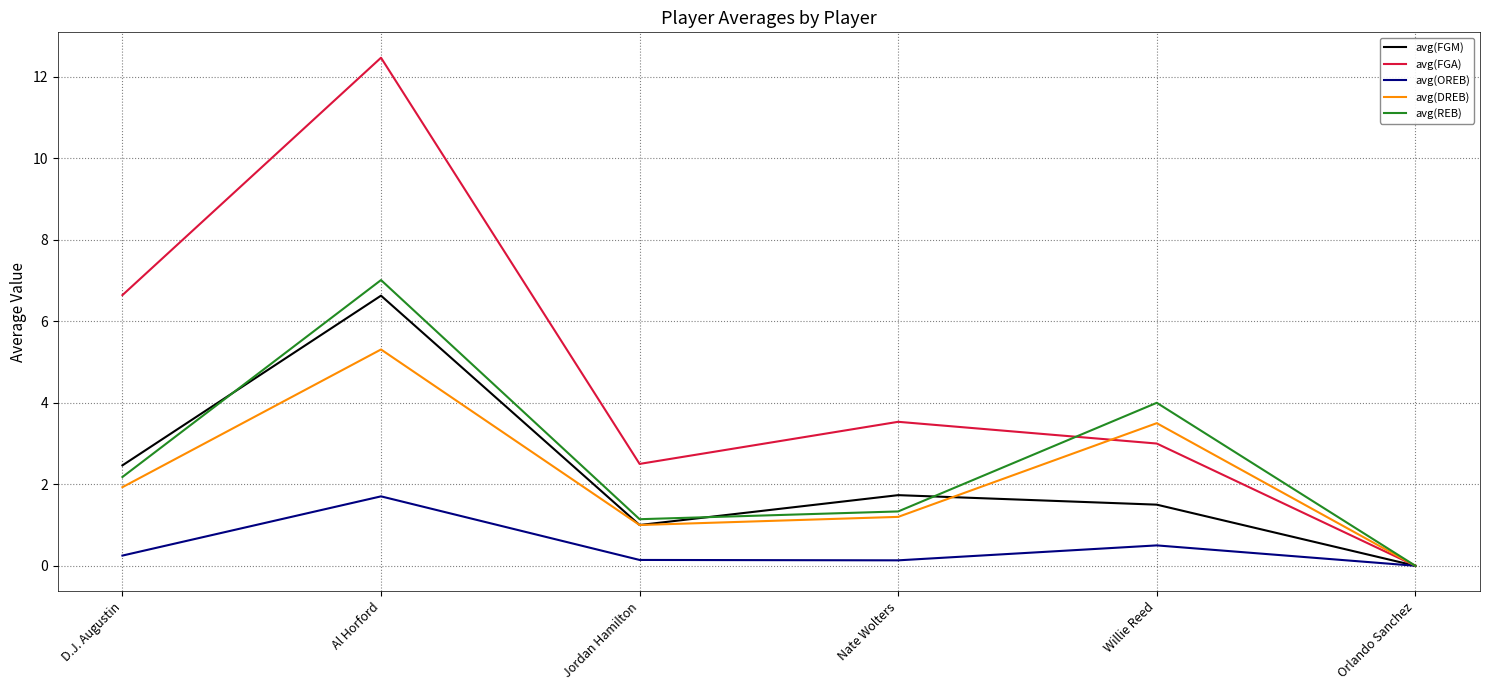

What is the highest value of the avg(FGM) series?

6.6